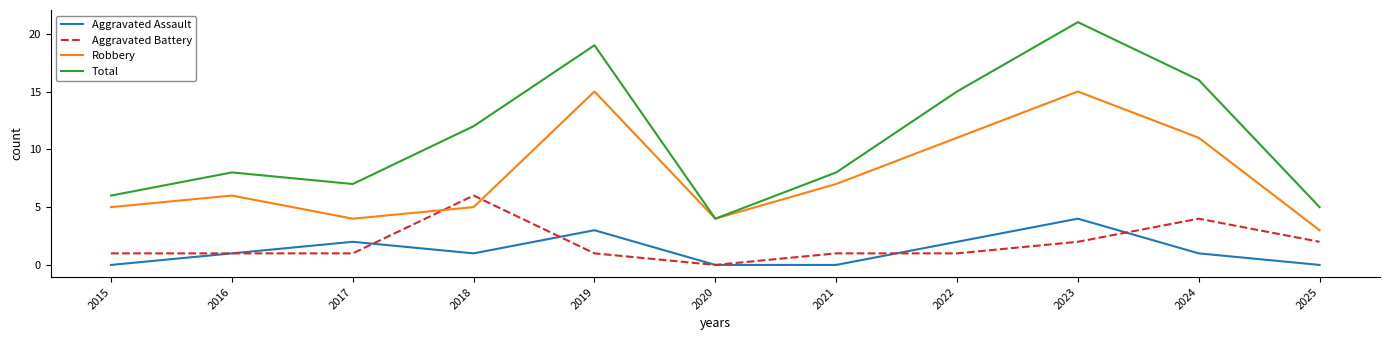

How many lines are shown in the chart?

4